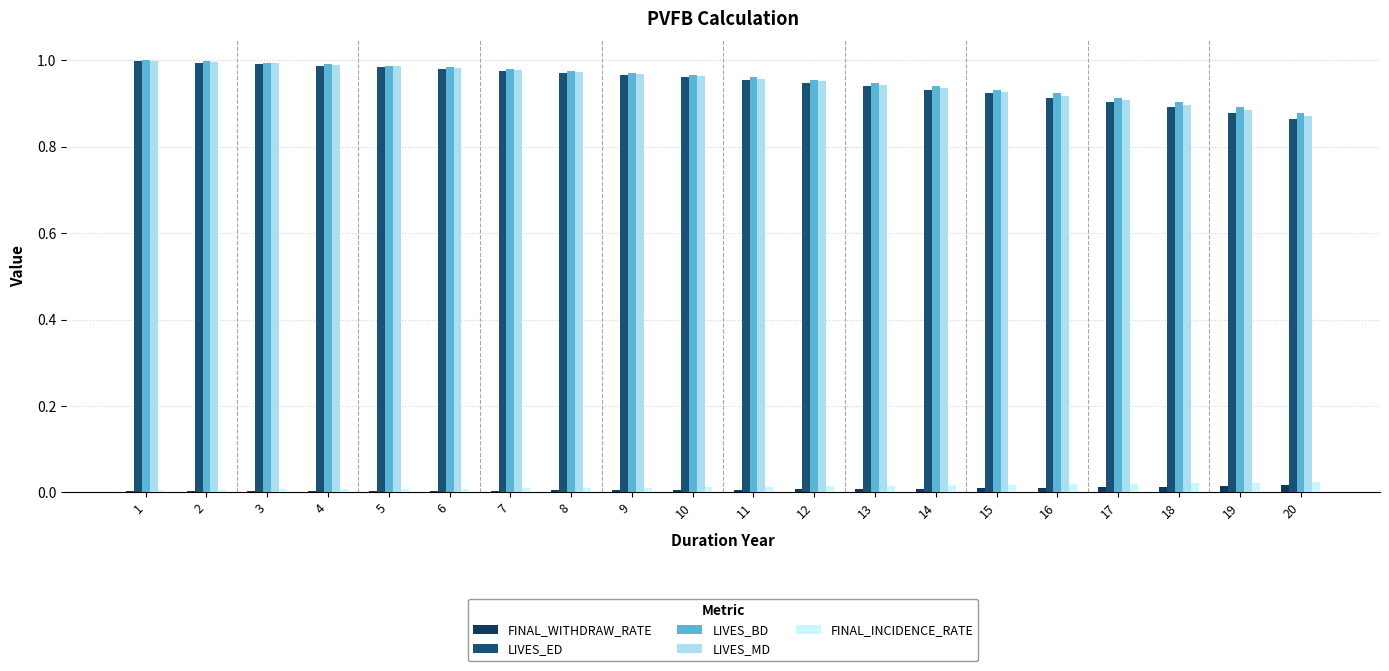

True or false: LIVES_BD has a value of 0.6 at 3.

False